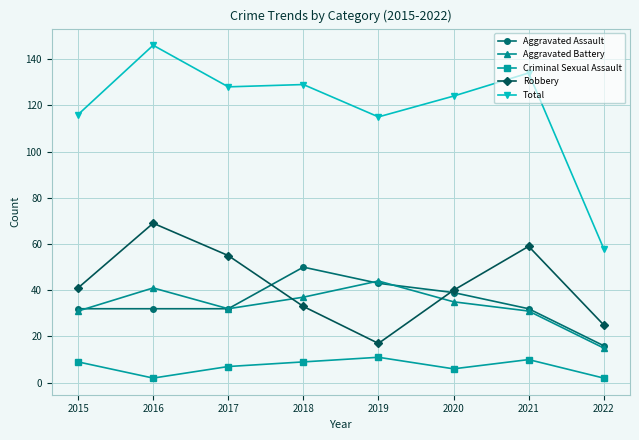

At which category is the sum across all series the highest?

2016